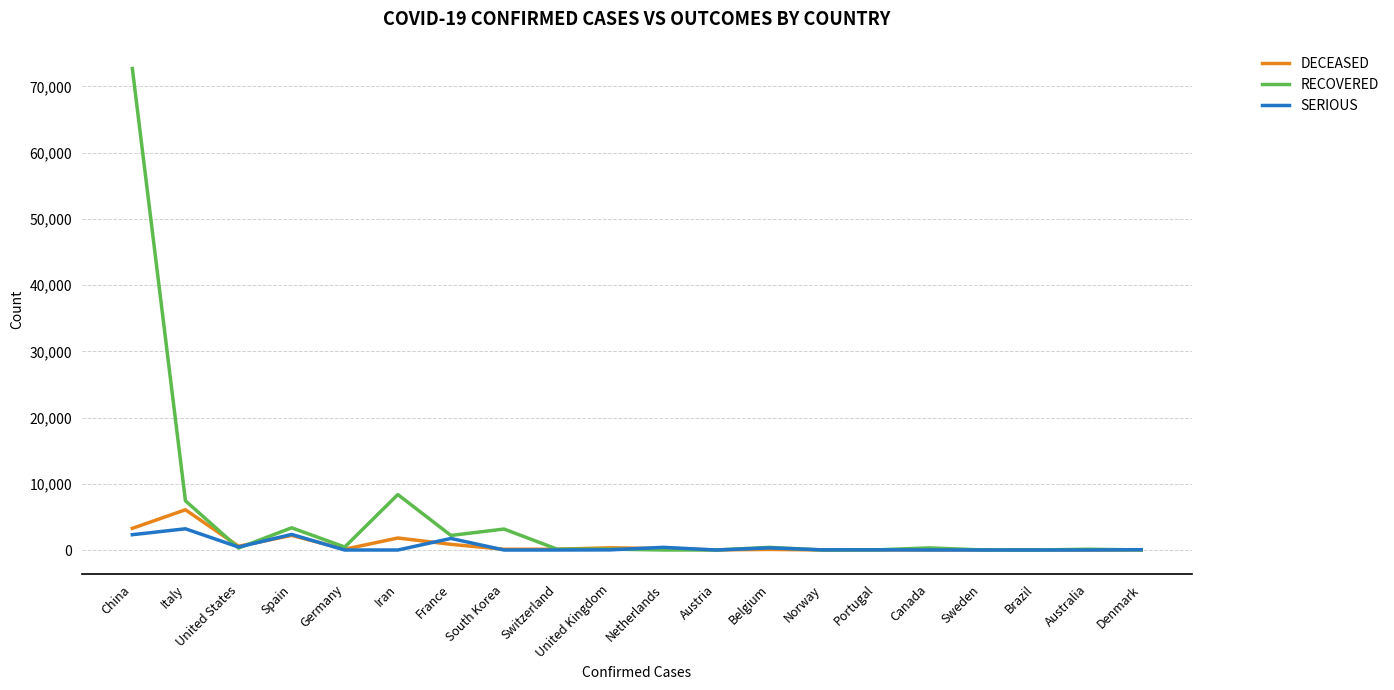

What is the total value across all series at Italy?

16713